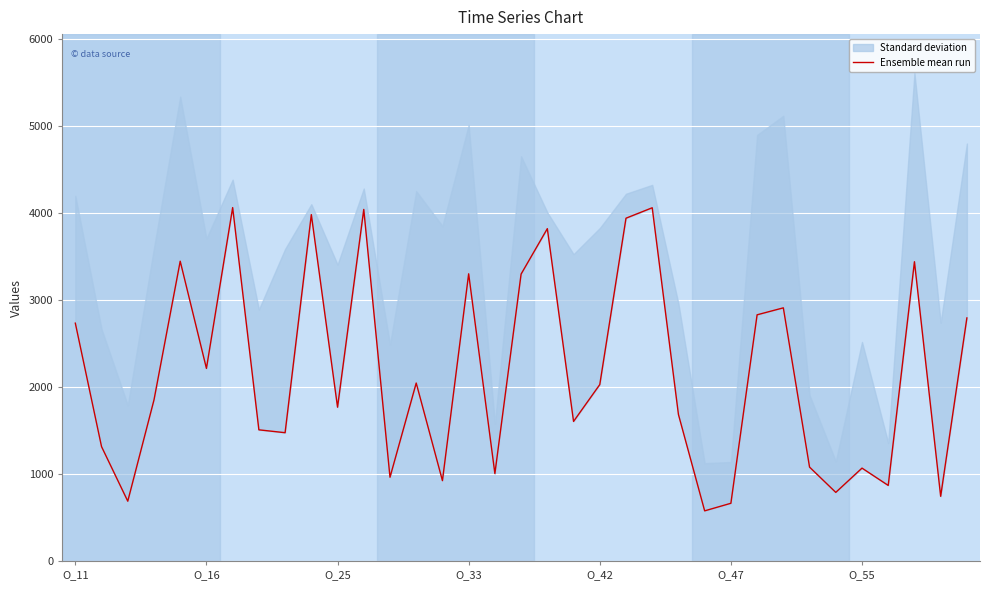

What is the smallest value displayed?

576.0